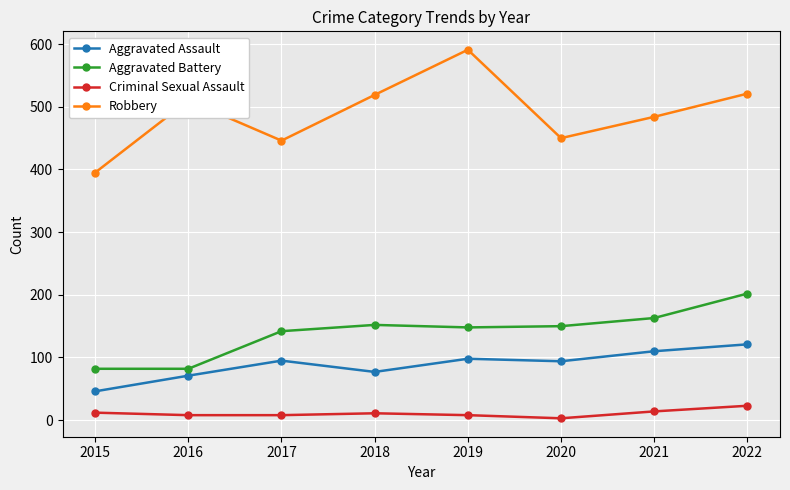

What are all the series names shown in the legend?

Aggravated Assault, Aggravated Battery, Criminal Sexual Assault, Robbery